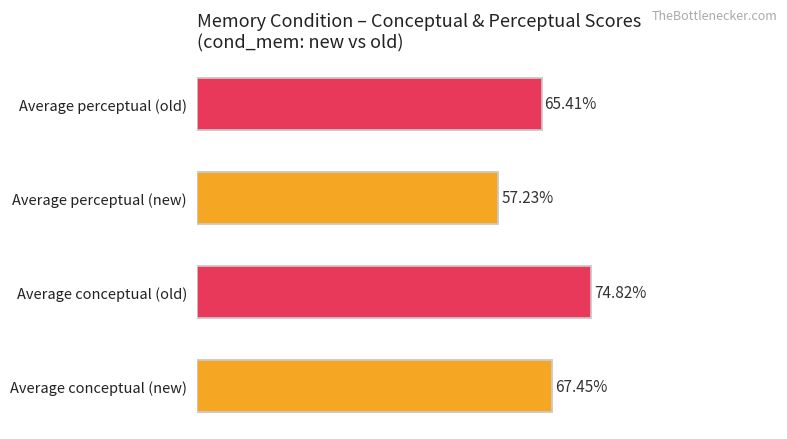

Is the value of conceptual at new greater than the value of perceptual at new?

Yes